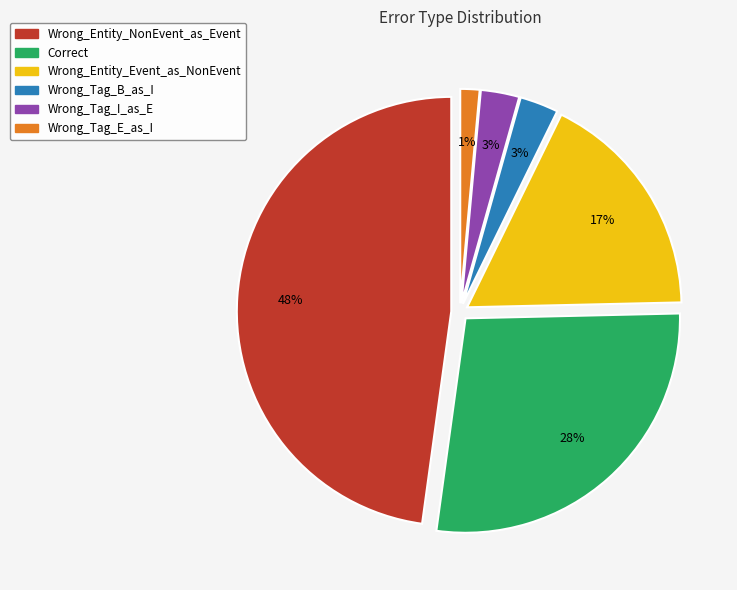

Which slice is the smallest?

Wrong_Tag_E_as_I